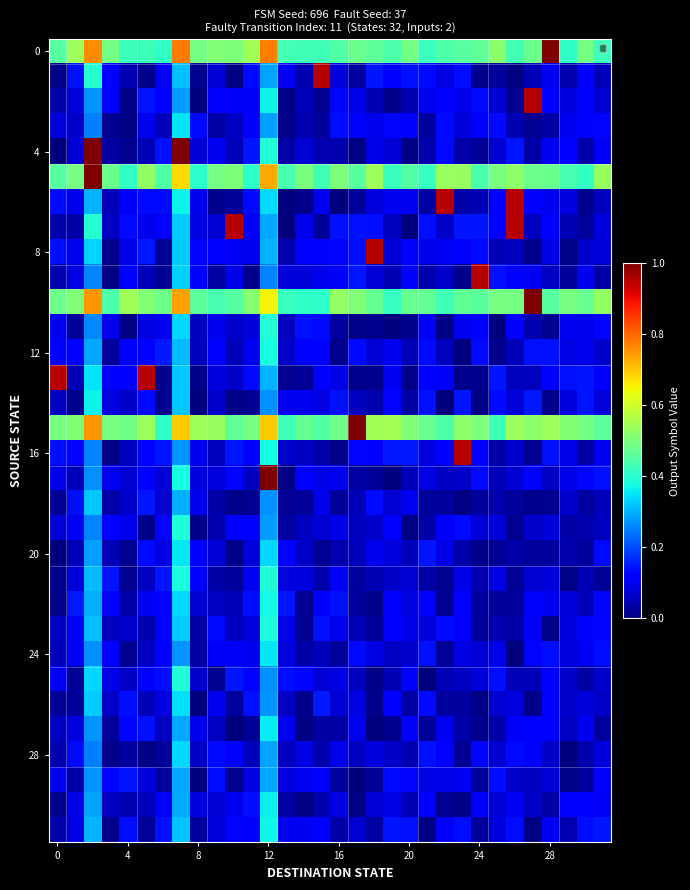

Which label corresponds to the largest value in the chart?

28